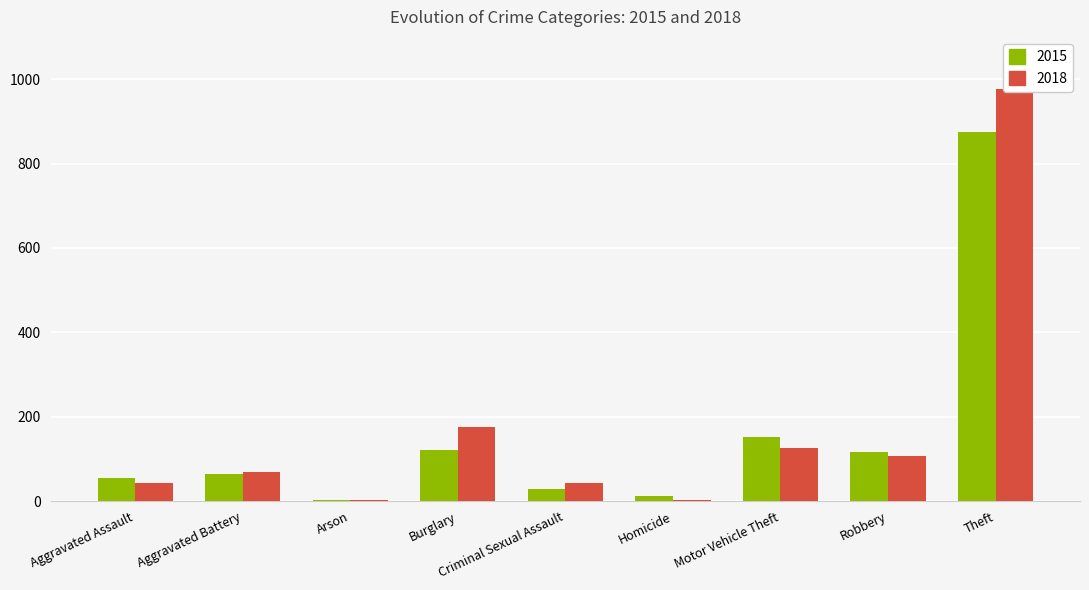

Which category has the lowest value in the 2015 series?

Arson